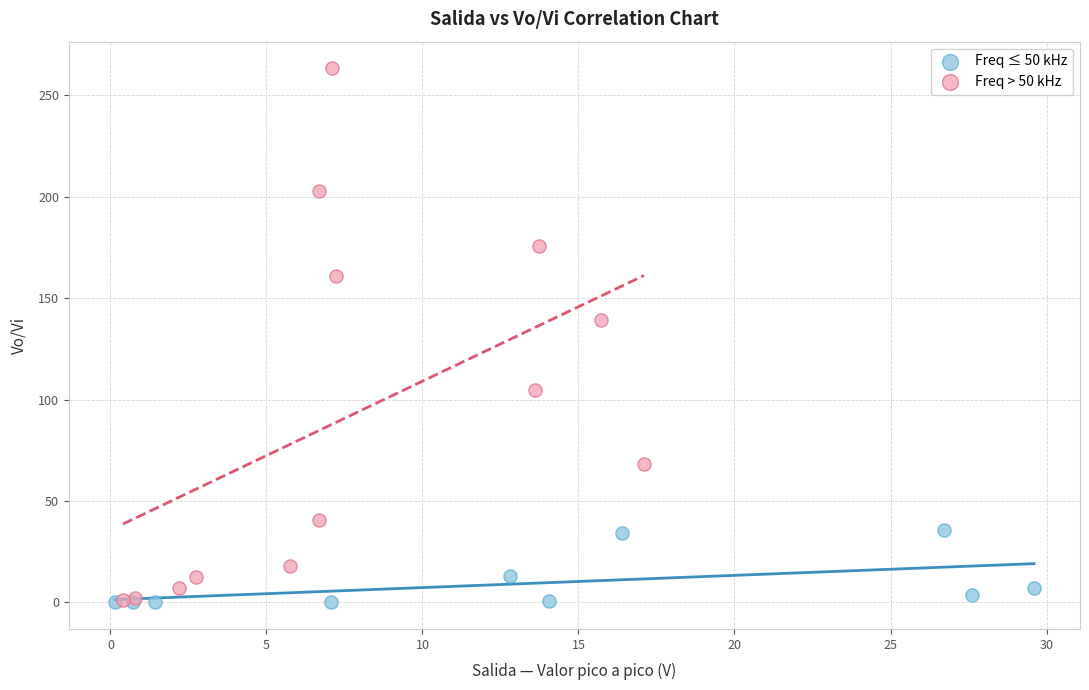

Which series has the widest spread of Y values?

Freq > 50 kHz